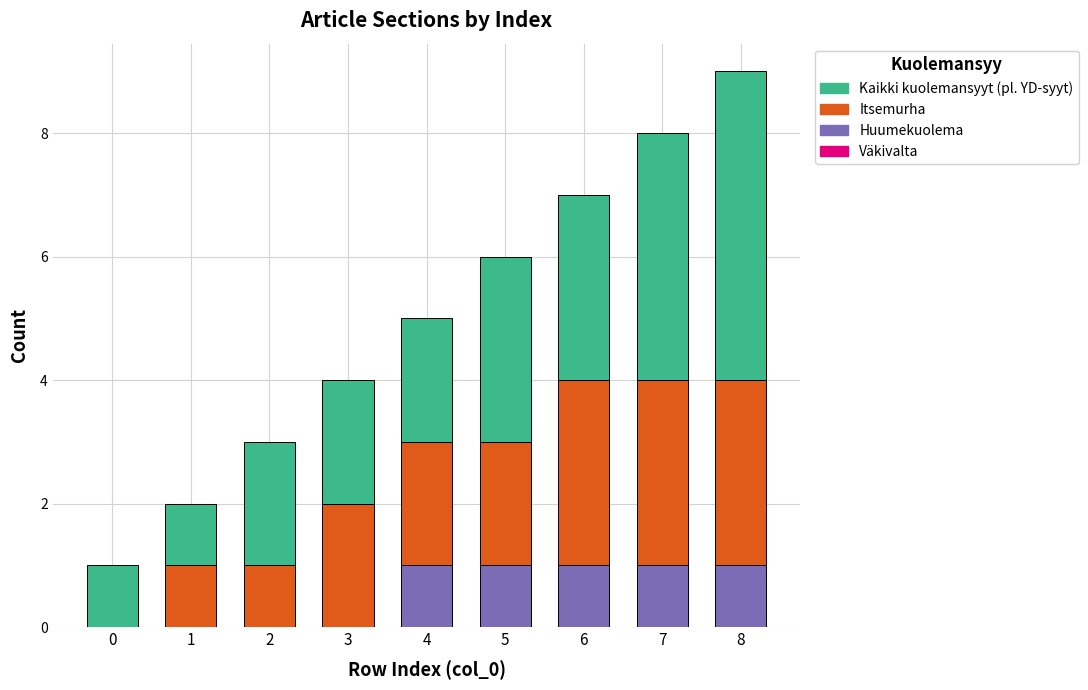

Does the chart contain stacked bars?

Yes